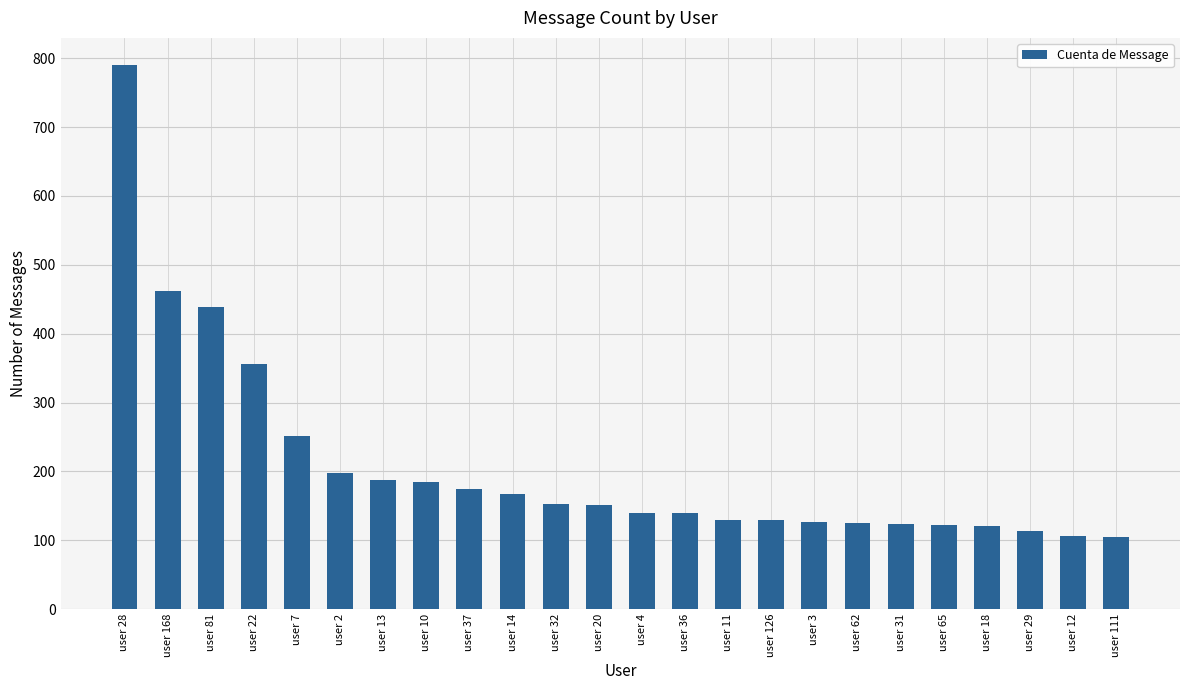

Between user 126 and user 81, which is larger?

user 81